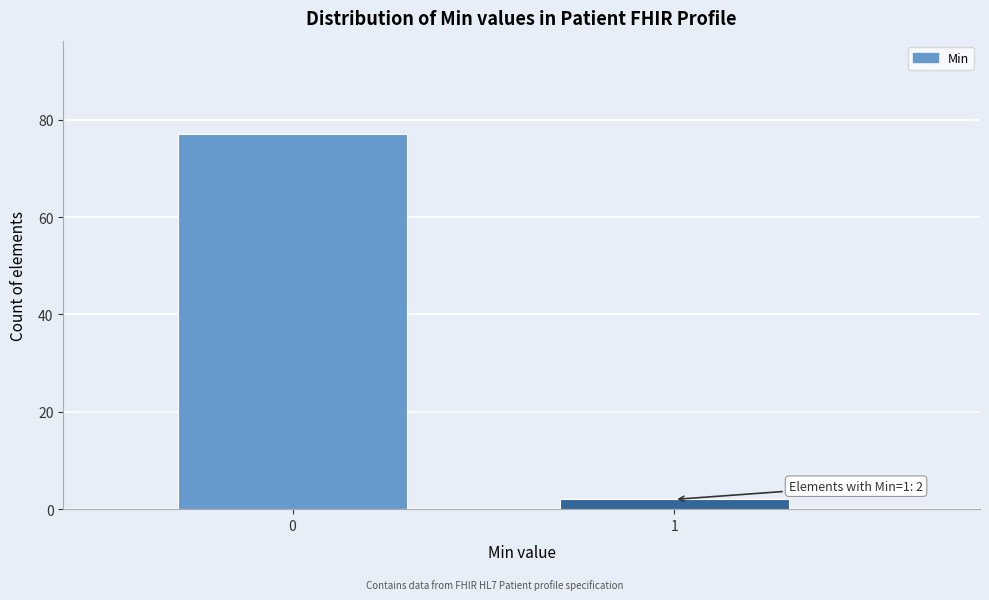

Reading right to left, what are all the values shown in this chart?

2	77